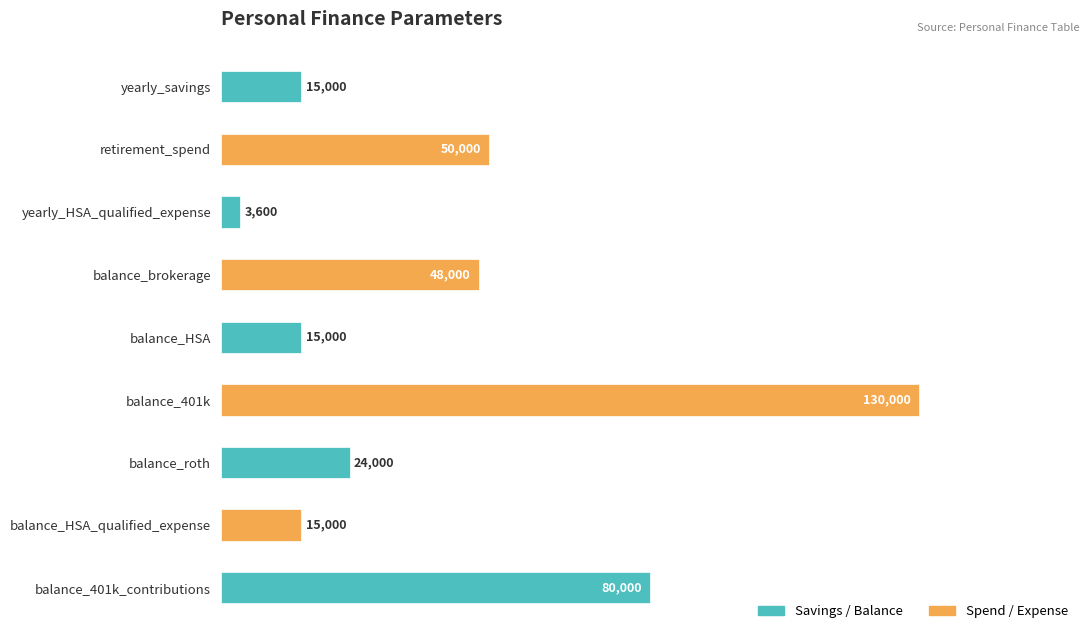

What position from the top is balance_roth?

7